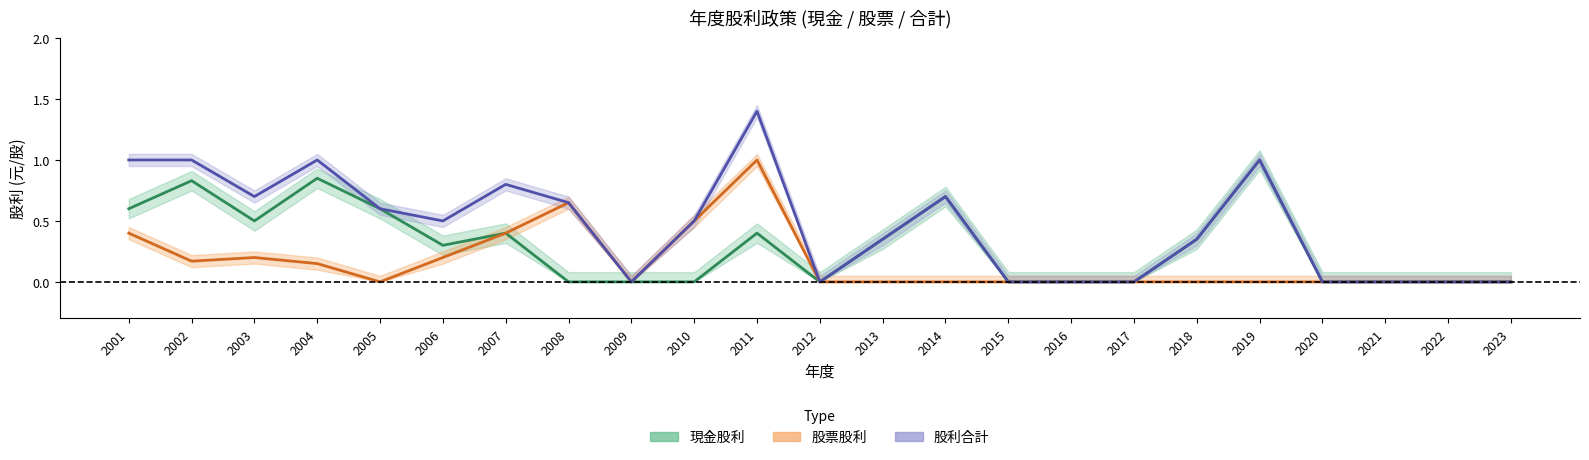

Which series has the largest total across all categories?

股利合計(元)